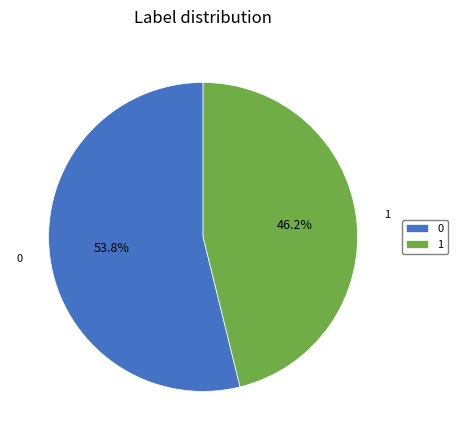

How much of the chart is everything except 1?

53.8%